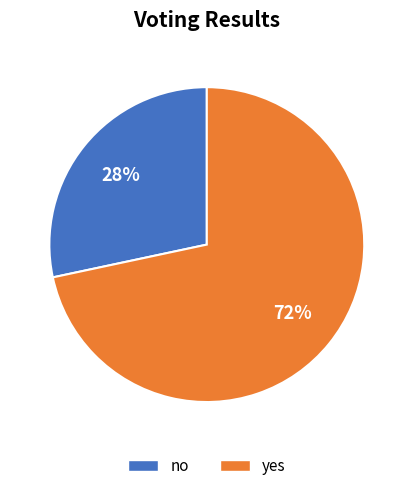

What is the smallest slice in the pie chart?

no